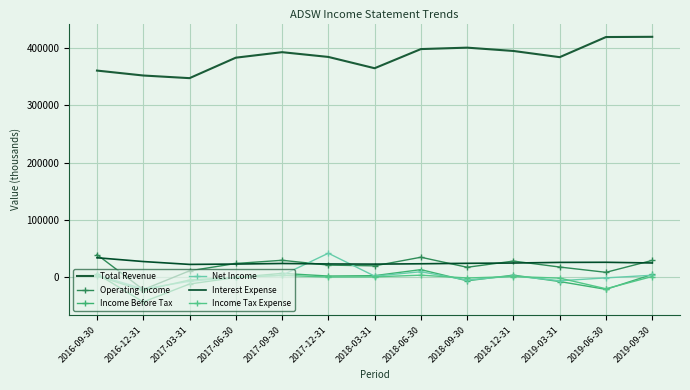

Where does the Interest Expense series first go above 24400?

2016-09-30